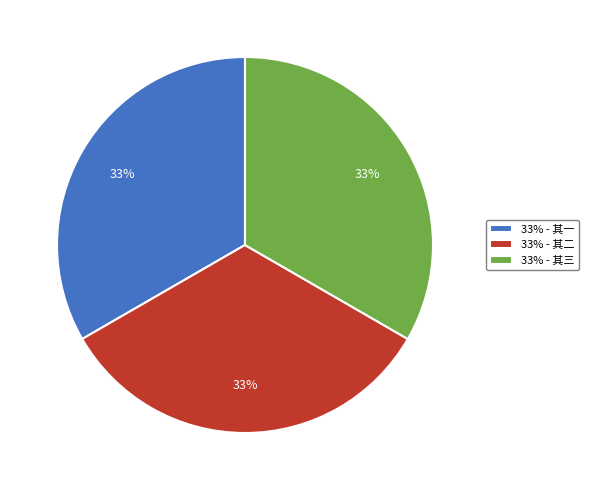

To the nearest percent, what portion does 33% - 其一 represent?

33%